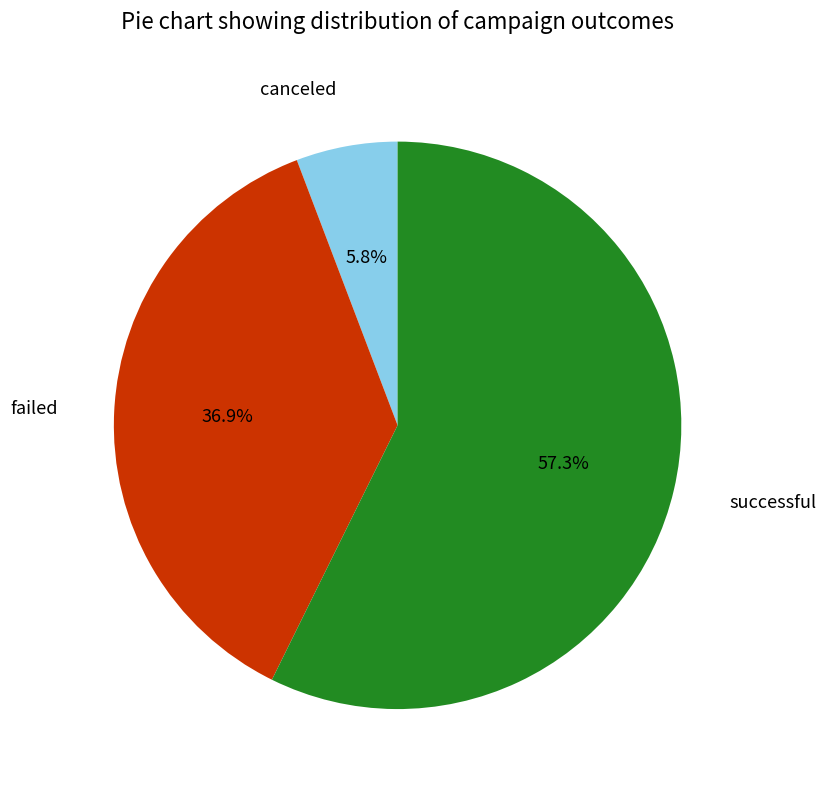

What is the total percentage of failed and successful?

94.2%